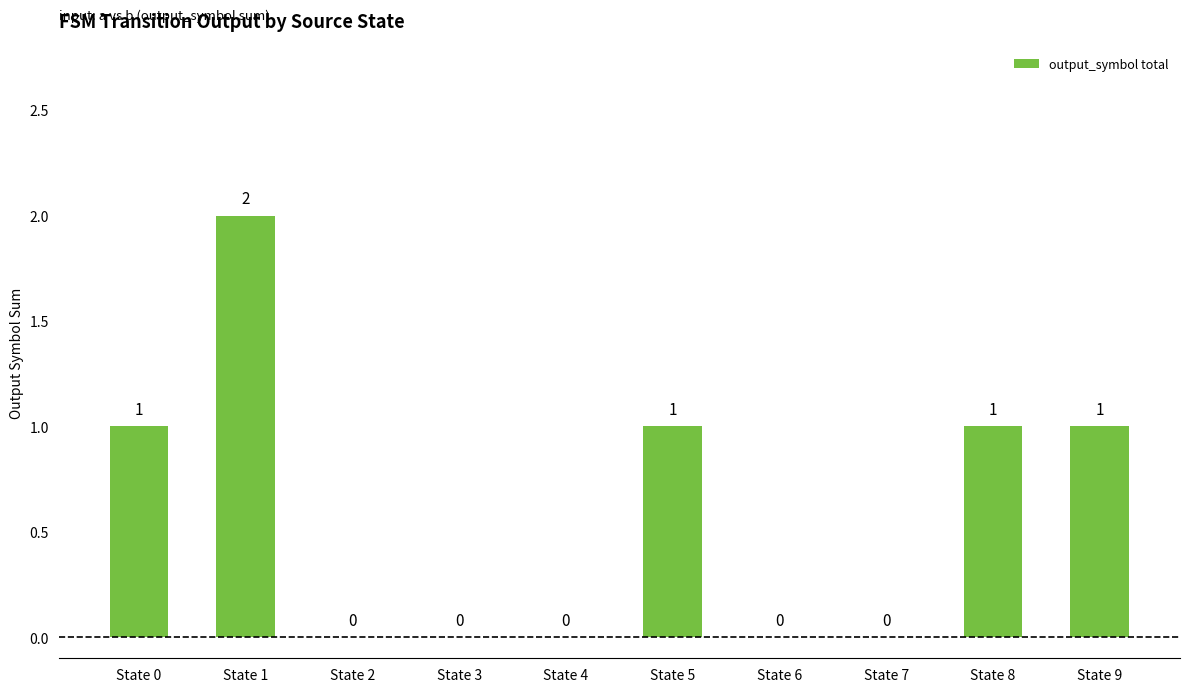

True or false: the data shows 1 at State 1.

False